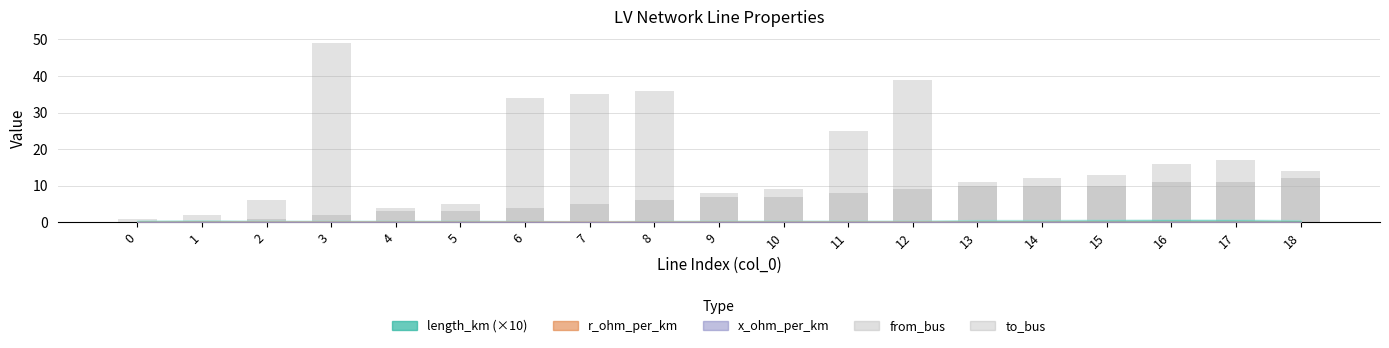

At how many categories does at least one series exceed 18?

6